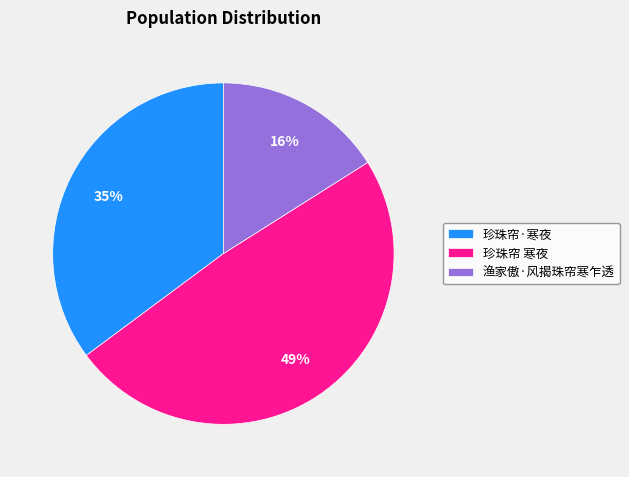

Which has a higher value, 渔家傲·风揭珠帘寒乍透 or 珍珠帘 寒夜?

珍珠帘 寒夜